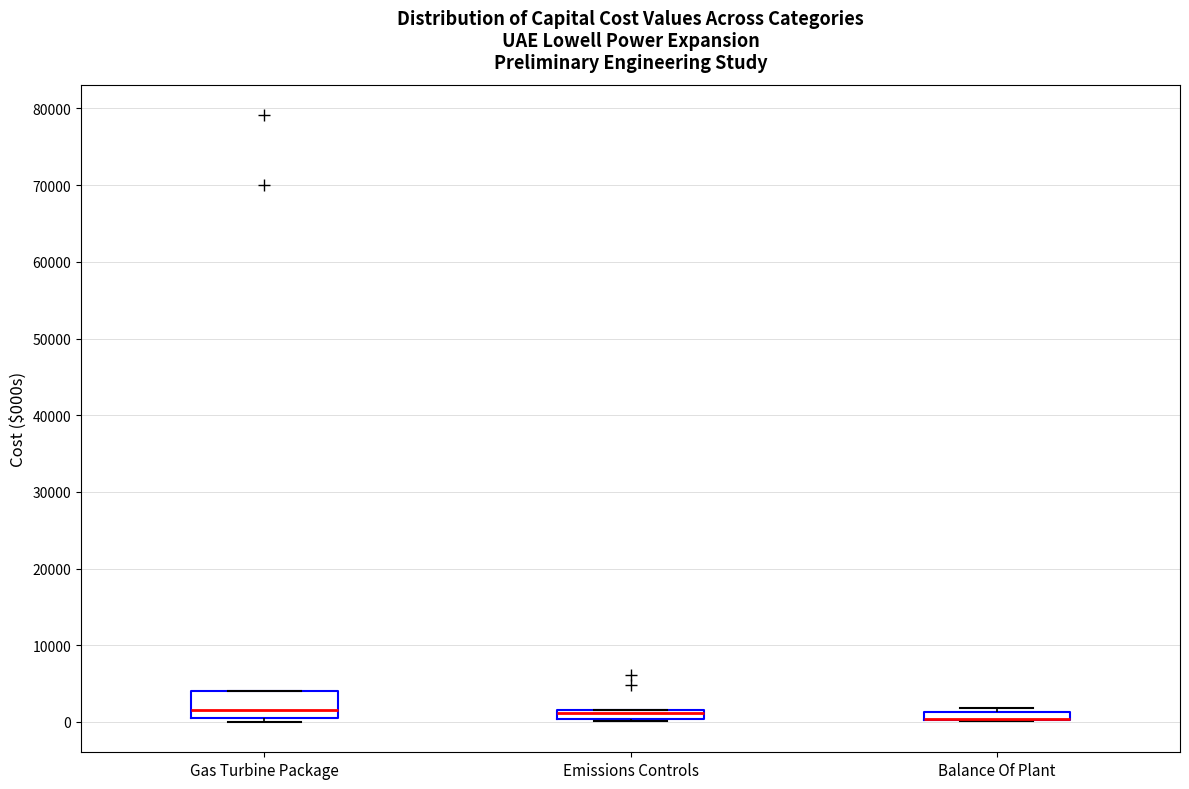

Where is the upper edge of the box for Emissions Controls on the y-axis? The values are not printed on the chart, so give them approximately, as read against the axis.

2000